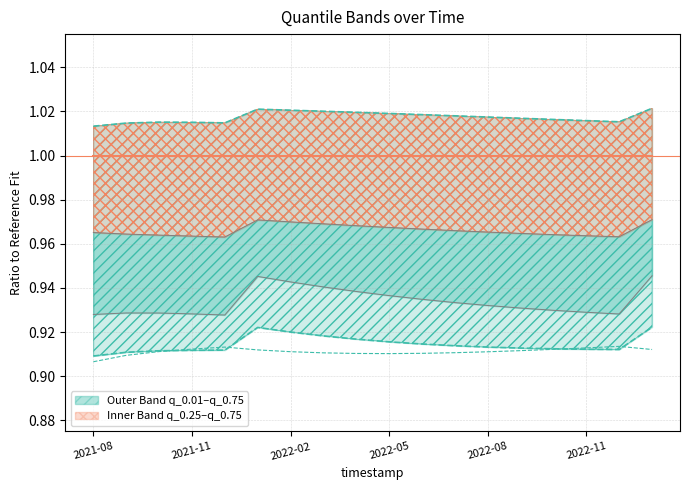

Is it true that q_0.01 equals 0.4 at 14?

False